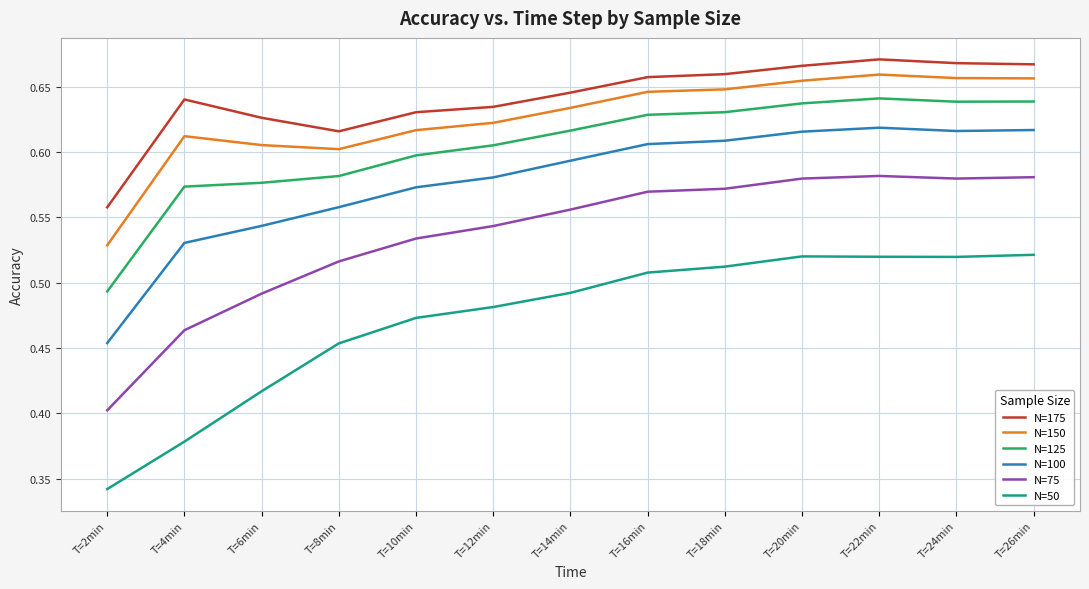

What is the total value across all series at T=8min?

3.3